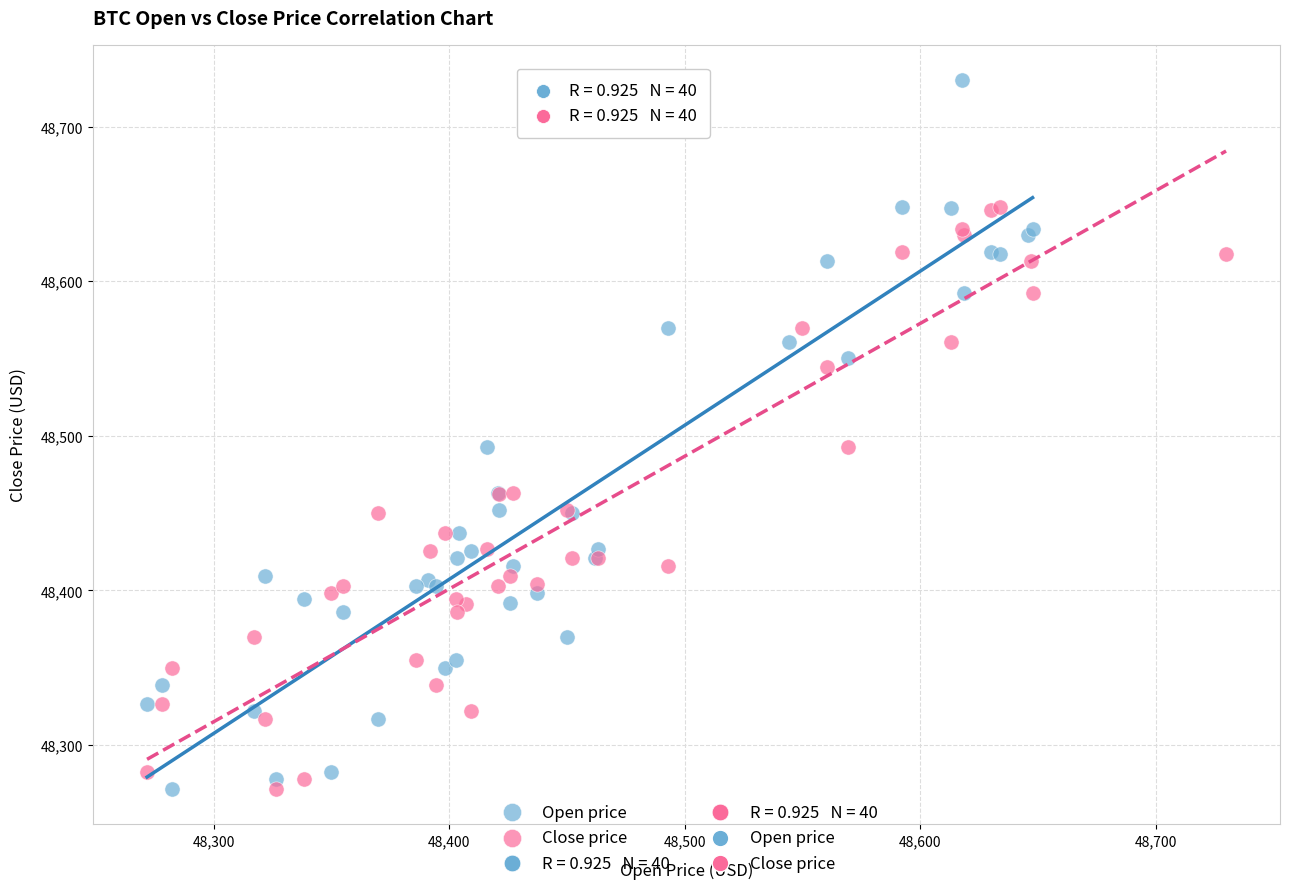

Which series contains the highest Y value?

Open price